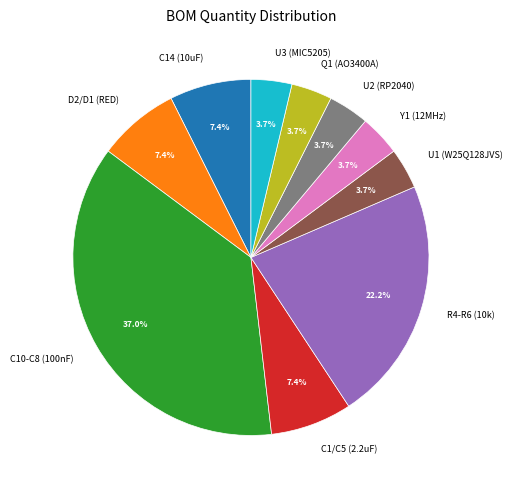

Does any single category account for the majority?

No